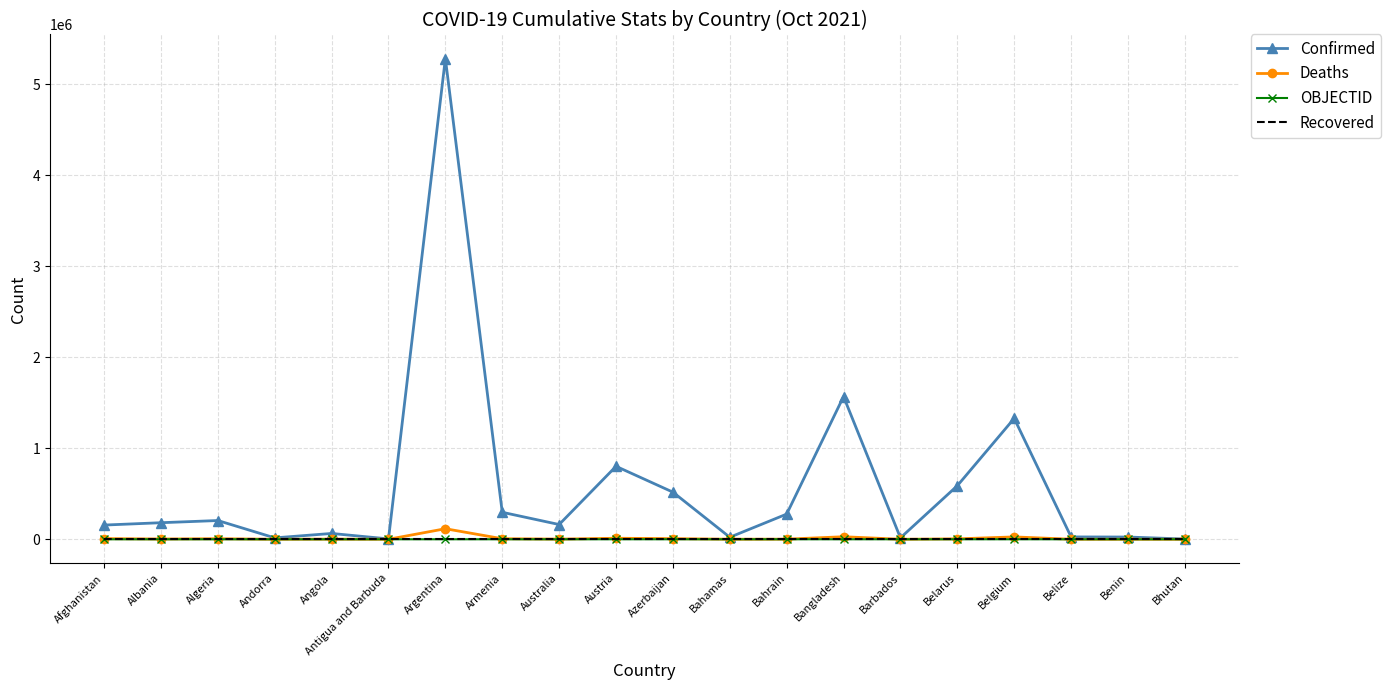

What is the difference between the maximum and second lowest values in the OBJECTID series?

36